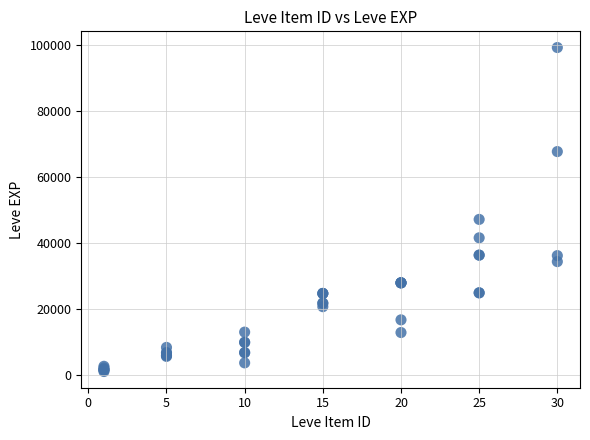

What Y value in the scatter plot is closest to 50190?

47200